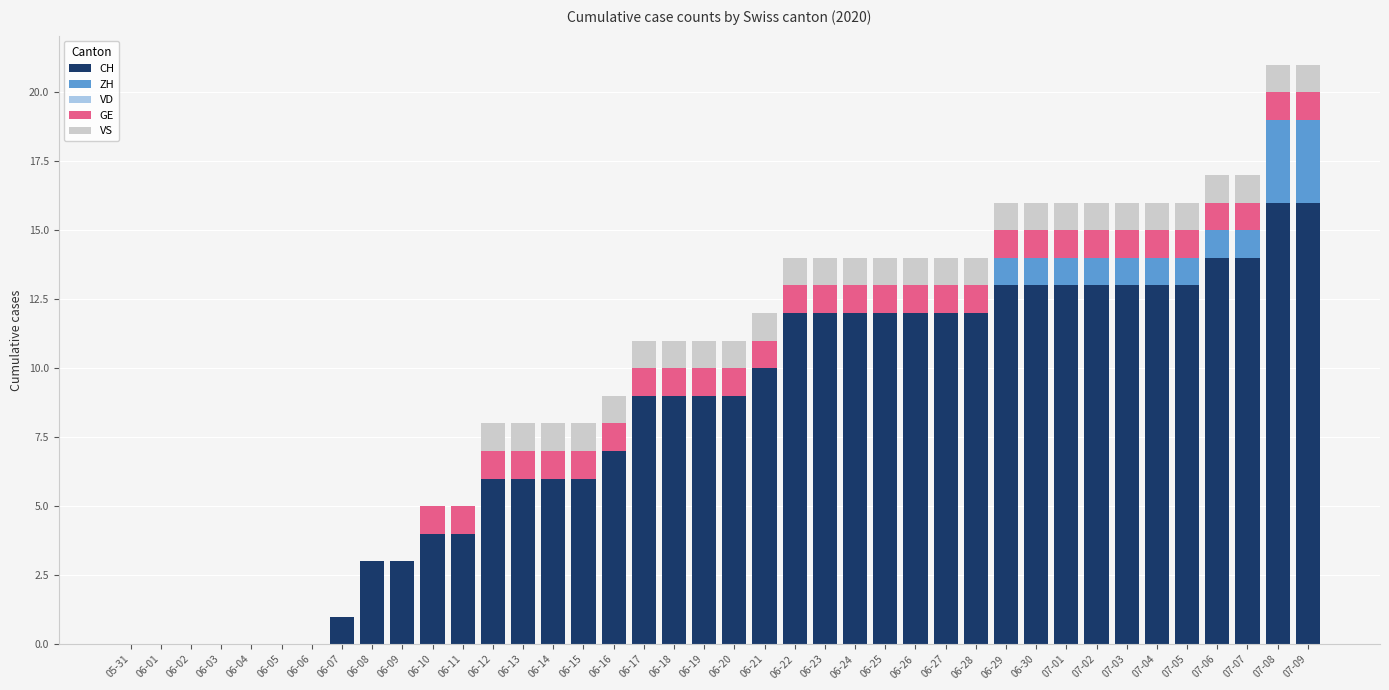

What is the highest value of the CH series?

16